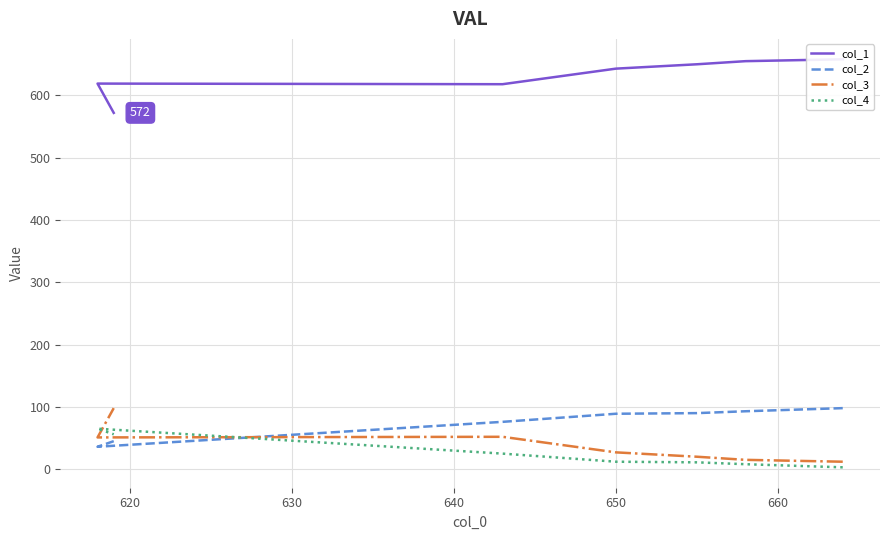

True or false: col_2 has more than 1 points higher than both neighbors.

False